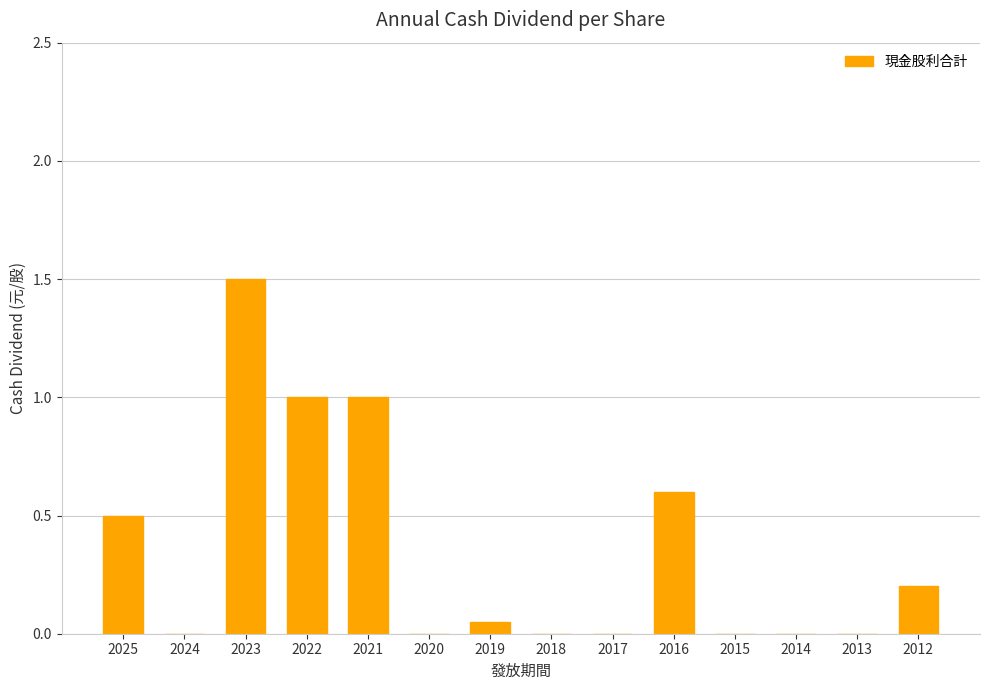

The value at 2025 is 0.5. True or false?

True